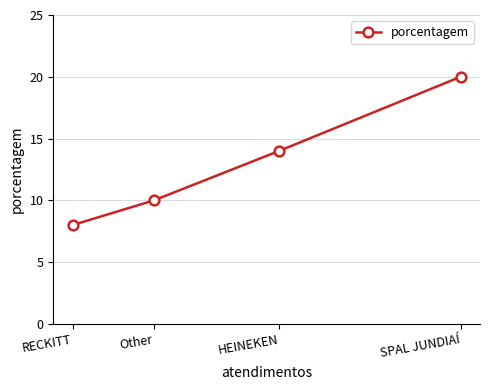

What is the change in value from HEINEKEN to RECKITT?

-6